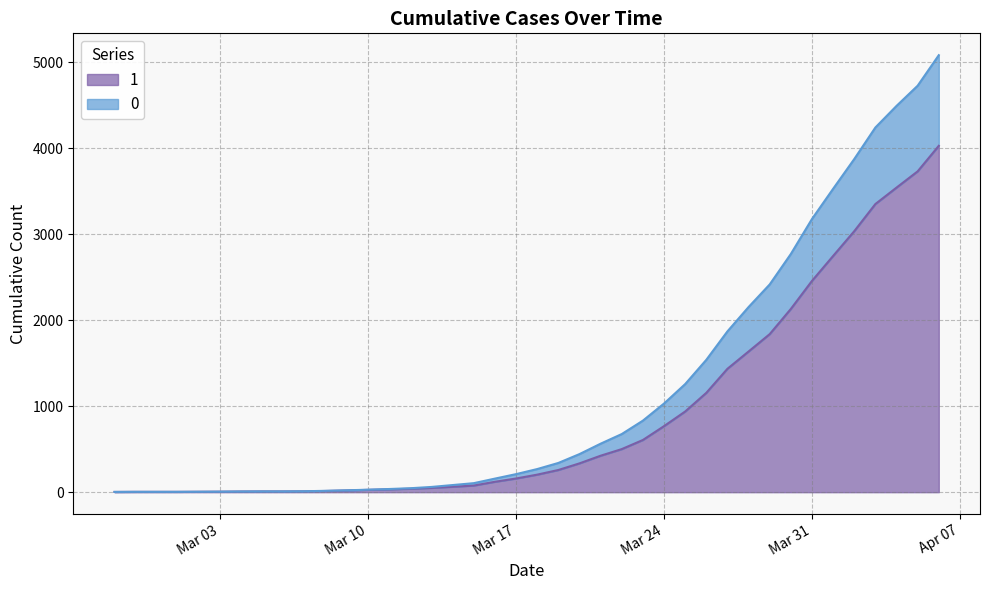

Reading left to right, extract all data points from this chart.

1: 3	4	4	4	5	6	8	9	9	10	14	20	27	33	40	50	63	77	121	159	204	258	335	424	501	607	768	938	1155	1435	1636	1838	2131	2457	2747	3035	3351	3542	3731	4028
0: 0	0	0	0	0	0	0	0	0	1	2	2	2	4	6	11	20	28	37	51	65	82	108	140	175	225	263	319	384	435	517	578	639	720	781	839	890	950	996	1054